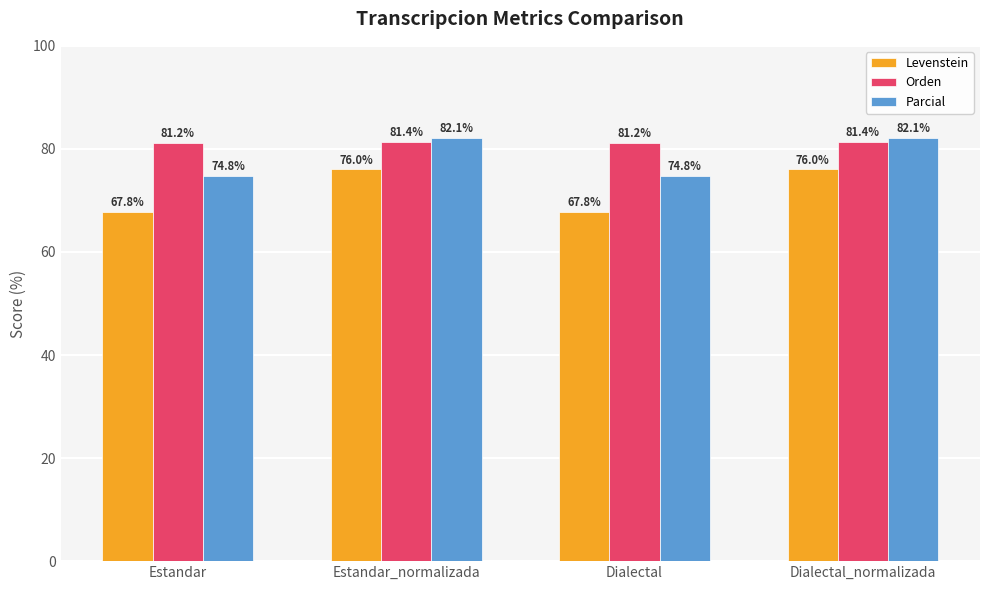

How many distinct data groups are displayed?

3